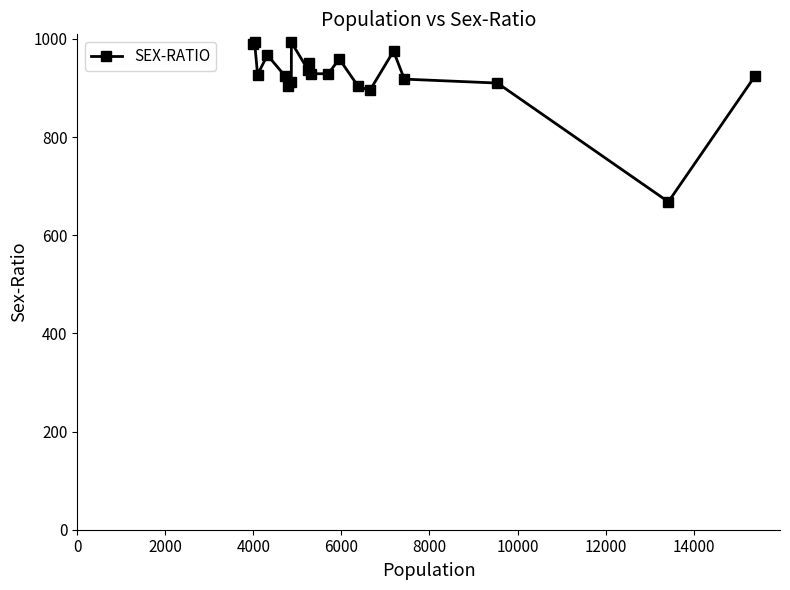

What is the sum of all values?

18509